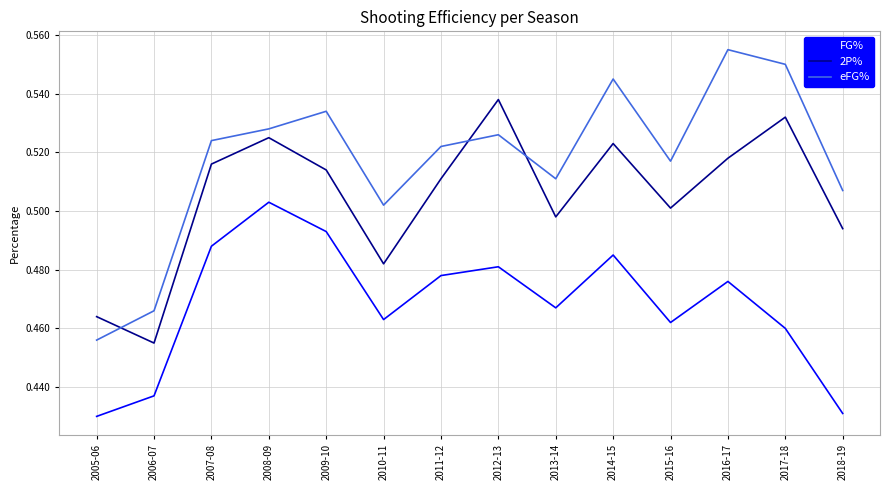

Which series has the largest total across all categories?

eFG%